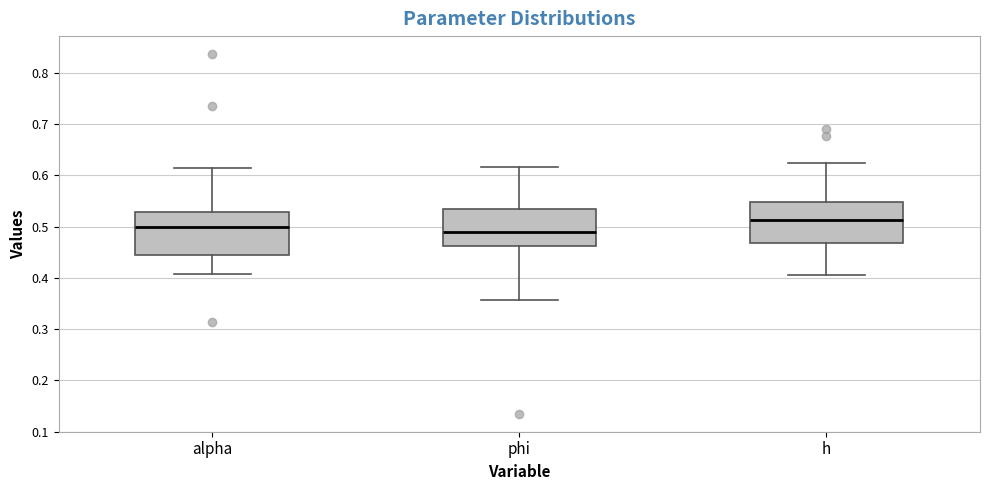

Reading left to right, transcribe this box plot: for each box, give where its median line is, the range the box spans, and where its two whiskers end, as read against the y-axis. The values are not printed on the chart, so give them approximately, as read against the axis.

alpha: median 0.50, box 0.44 to 0.53, whiskers 0.41 to 0.61
phi: median 0.49, box 0.46 to 0.53, whiskers 0.36 to 0.62
h: median 0.51, box 0.47 to 0.55, whiskers 0.41 to 0.63